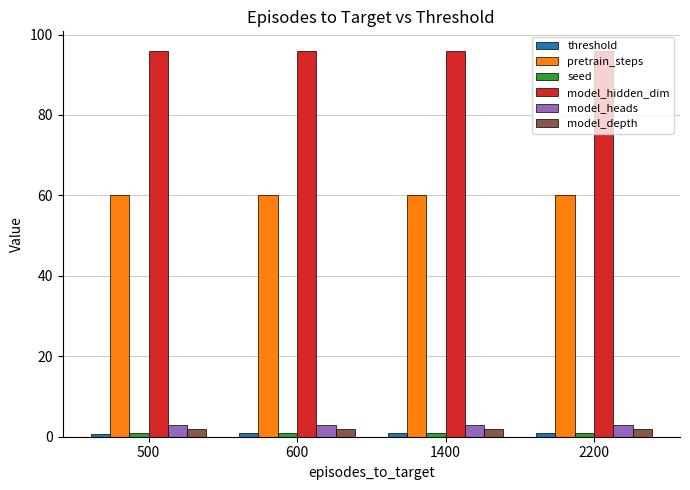

What is the spread (max minus min) of values at 600?

95.1